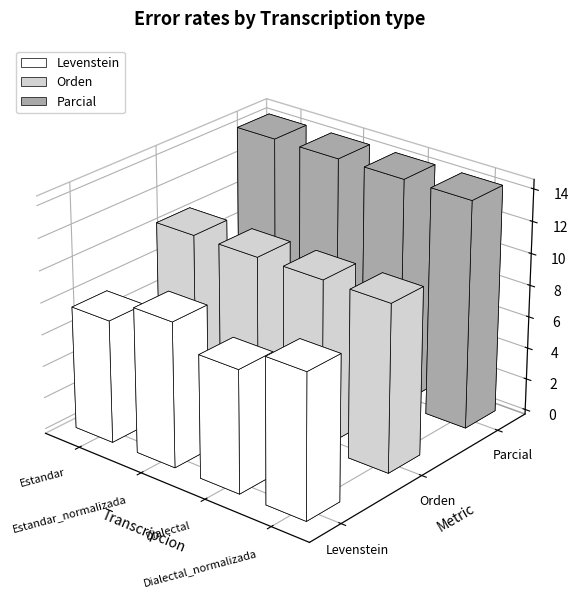

Which series has the widest spread of values?

Levenstein